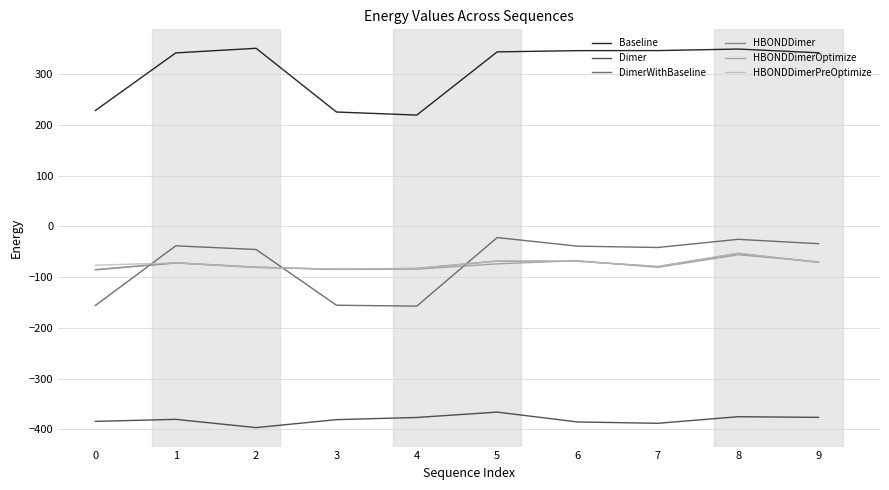

What is the average value of the HBONDDimerOptimize series?

-75.3